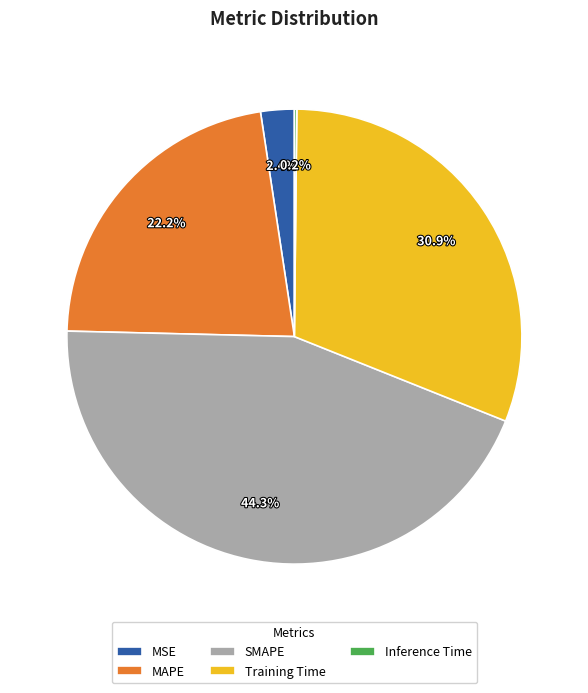

What is the largest slice in the pie chart?

SMAPE